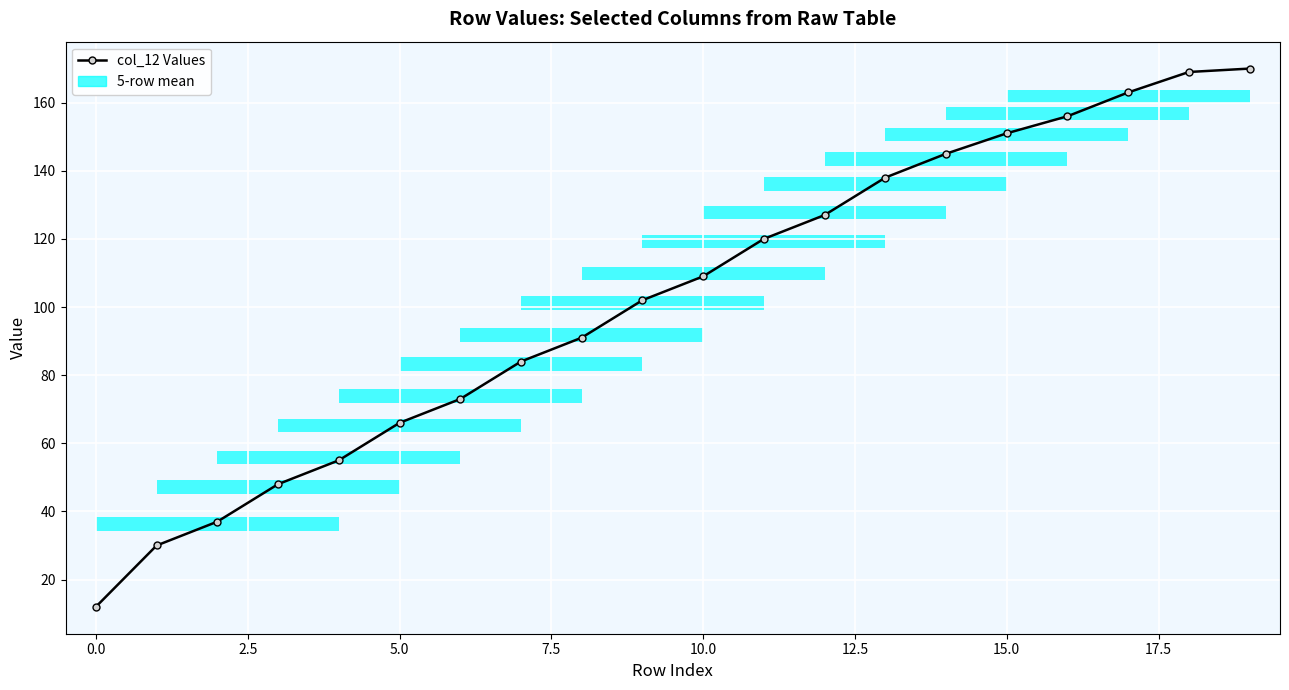

Count the number of categories in the chart.

20